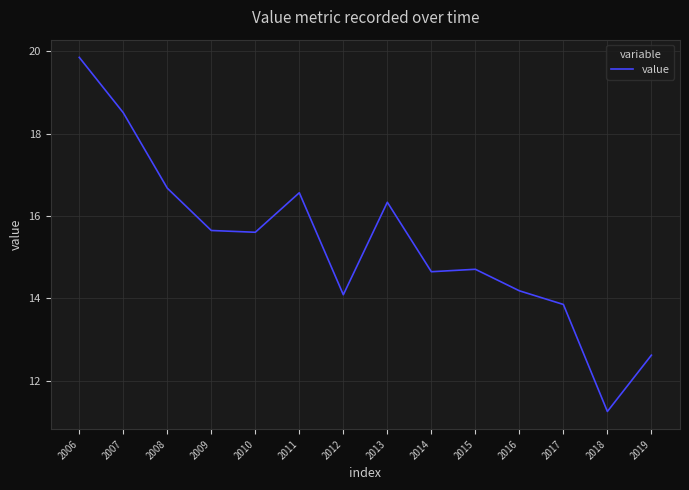

What is the greatest value displayed?

19.9